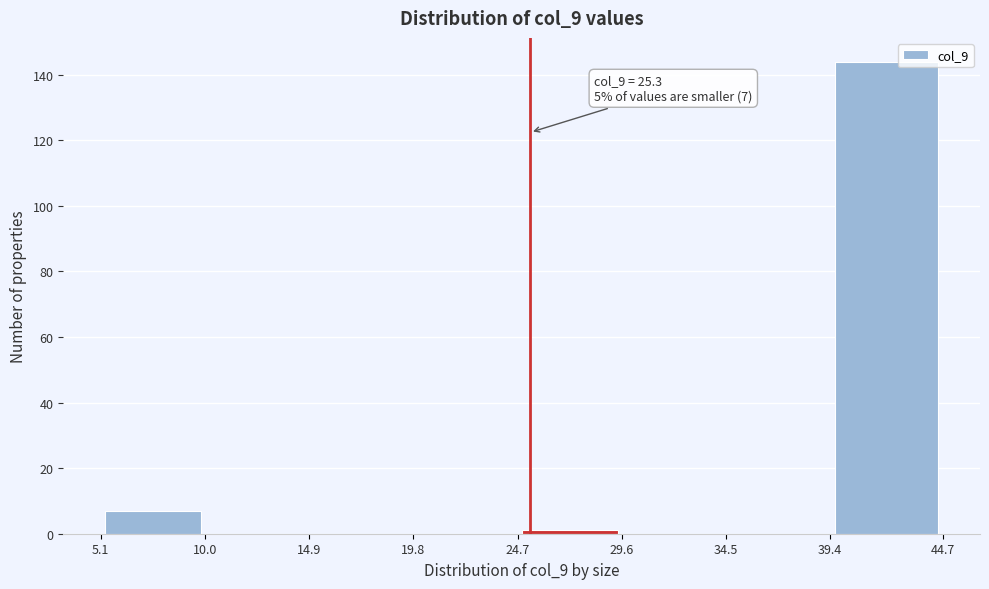

Which range on the x-axis has the tallest bar?

39.4 to 44.7